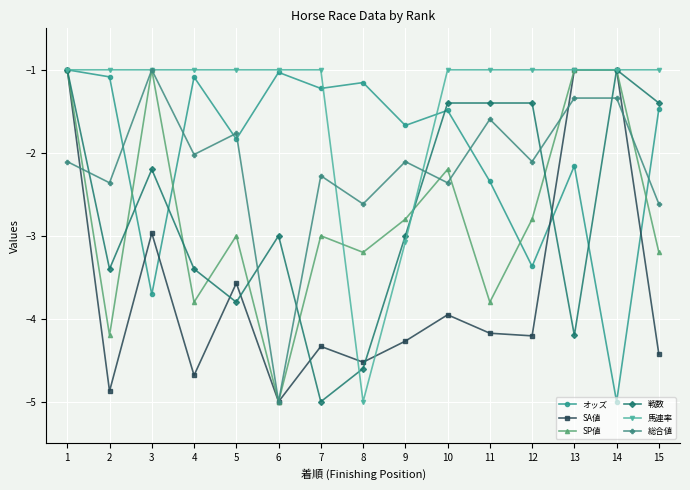

Is it true that オッズ equals -1.1 at 2?

True